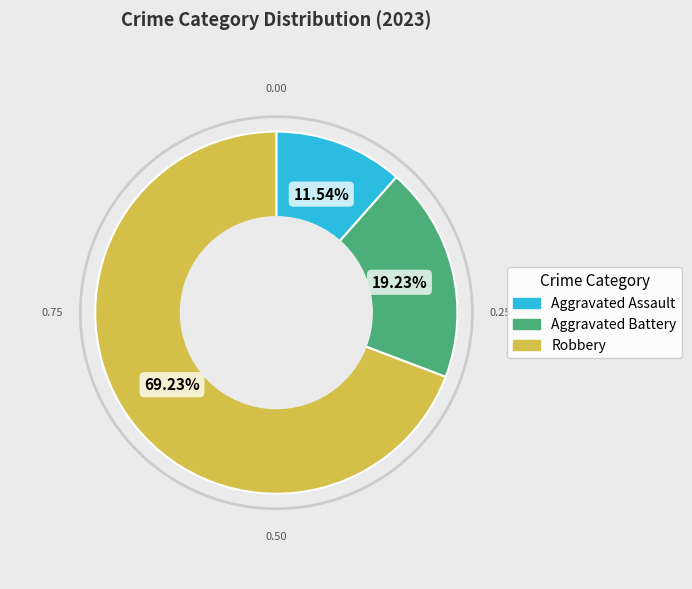

What is the total percentage of Aggravated Battery and Aggravated Assault?

30.8%